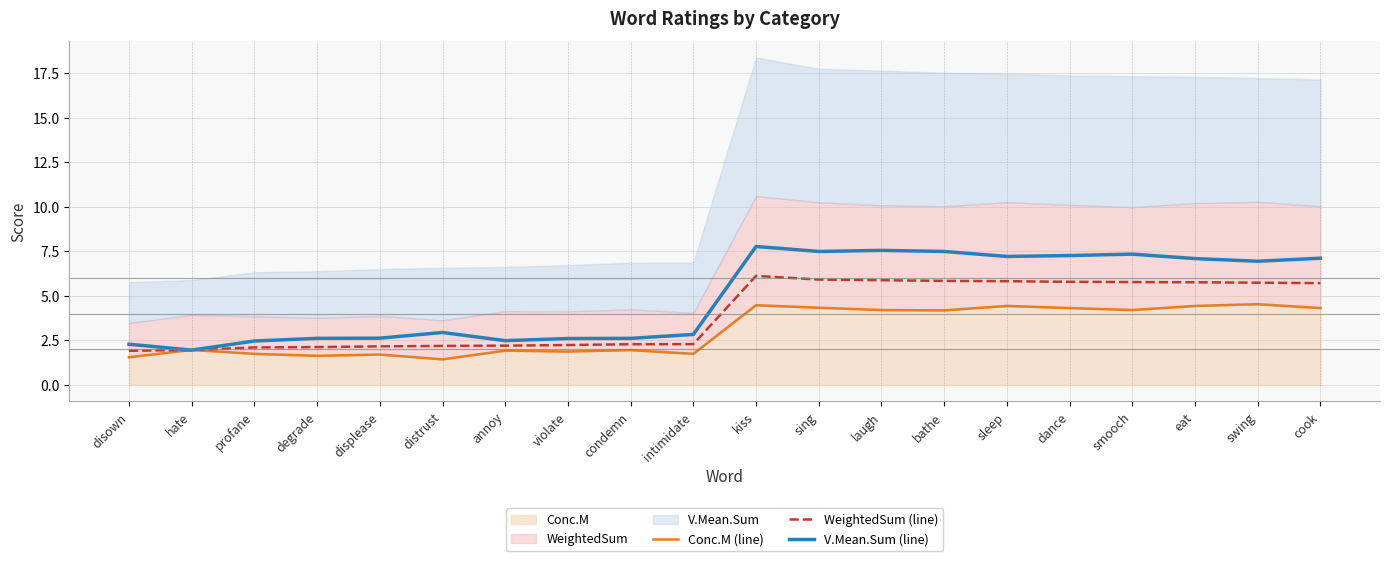

Reading right to left, list all the values displayed in this chart.

Conc.M (line): cook=4.3	swing=4.5	eat=4.4	smooch=4.2	dance=4.3	sleep=4.4	bathe=4.2	laugh=4.2	sing=4.3	kiss=4.5	intimidate=1.8	condemn=2.0	violate=1.9	annoy=1.9	distrust=1.4	displease=1.7	degrade=1.6	profane=1.8	hate=2.0	disown=1.6
WeightedSum (line): cook=5.7	swing=5.7	eat=5.8	smooch=5.8	dance=5.8	sleep=5.8	bathe=5.8	laugh=5.9	sing=5.9	kiss=6.1	intimidate=2.3	condemn=2.3	violate=2.2	annoy=2.2	distrust=2.2	displease=2.2	degrade=2.1	profane=2.1	hate=2.0	disown=1.9
V.Mean.Sum (line): cook=7.1	swing=7.0	eat=7.1	smooch=7.3	dance=7.3	sleep=7.2	bathe=7.5	laugh=7.6	sing=7.5	kiss=7.8	intimidate=2.8	condemn=2.6	violate=2.6	annoy=2.5	distrust=3.0	displease=2.6	degrade=2.6	profane=2.5	hate=2.0	disown=2.3